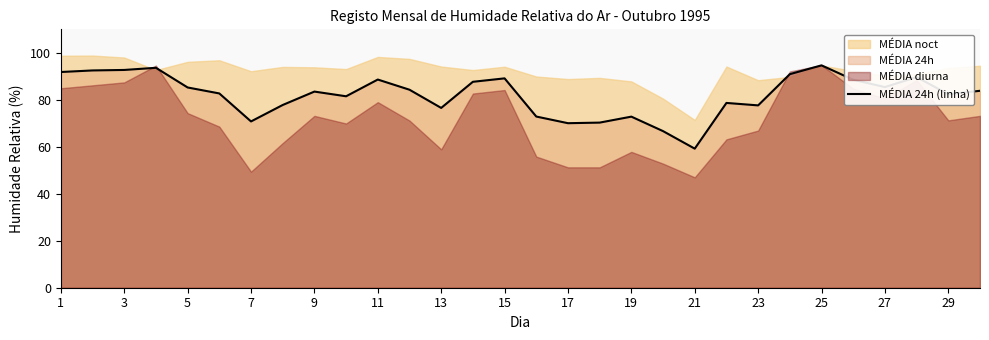

The value of MÉDIA 24h (linha) at 25 is 94.7. True or false?

True